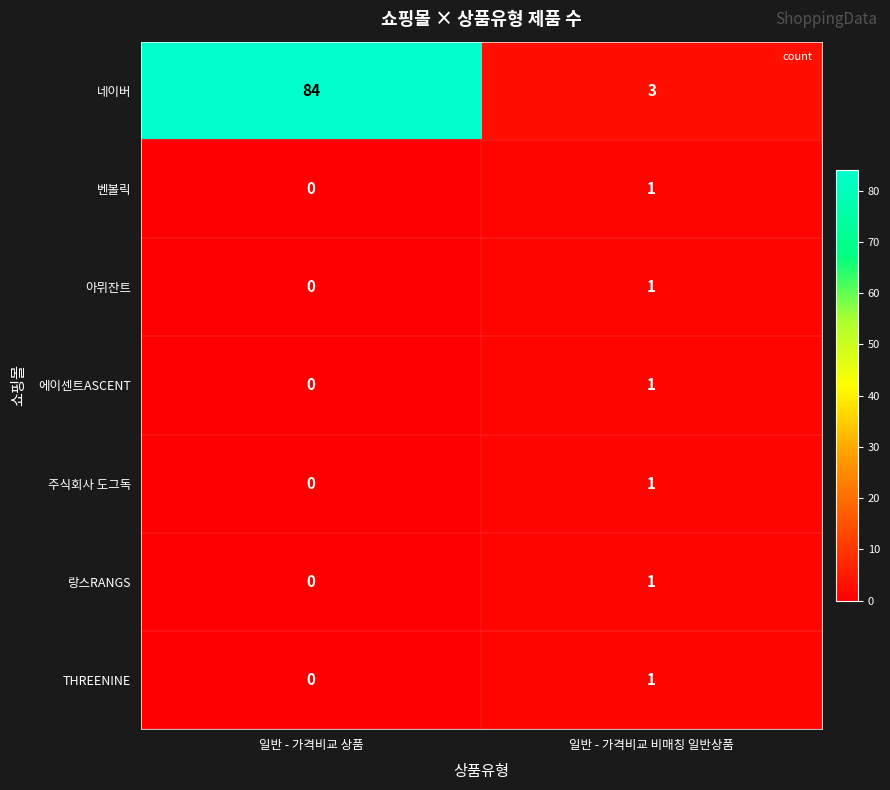

At which label does THREENINE reach its minimum?

일반 - 가격비교 상품